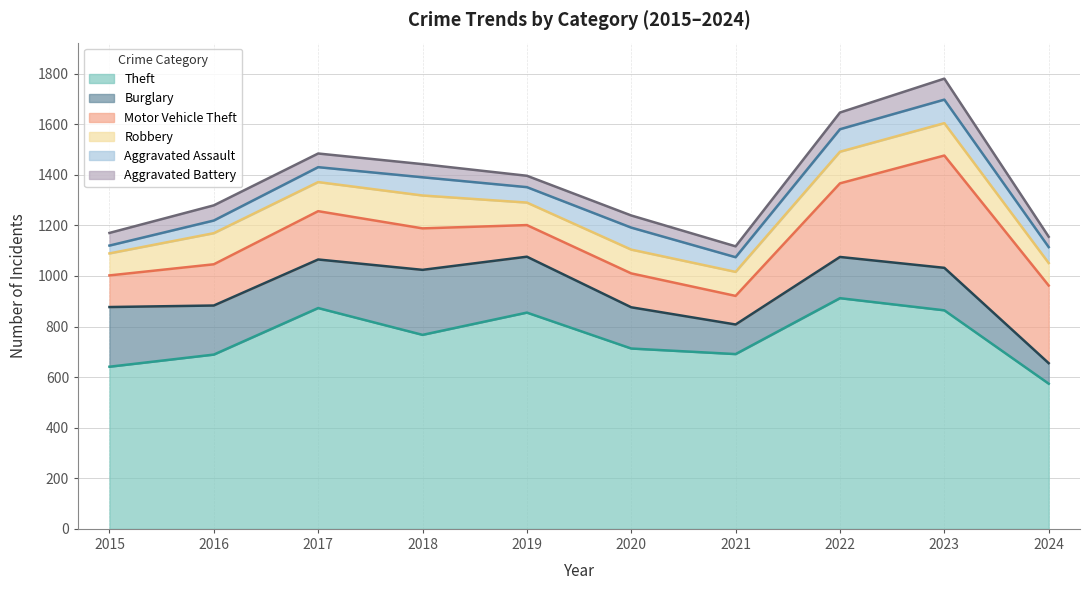

At which category is the sum across all series the highest?

2023